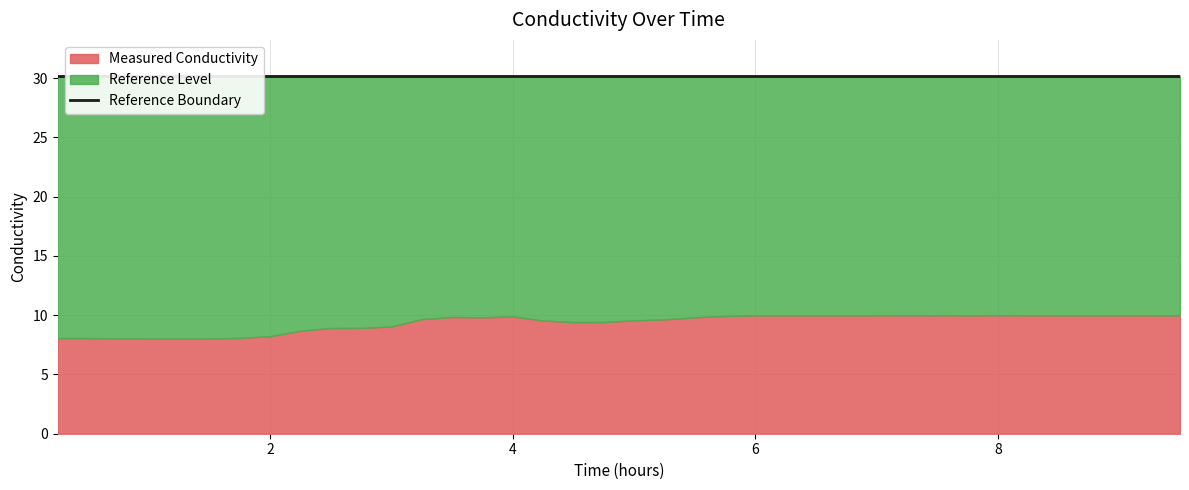

How many data points in Measured Conductivity are above 9?

27